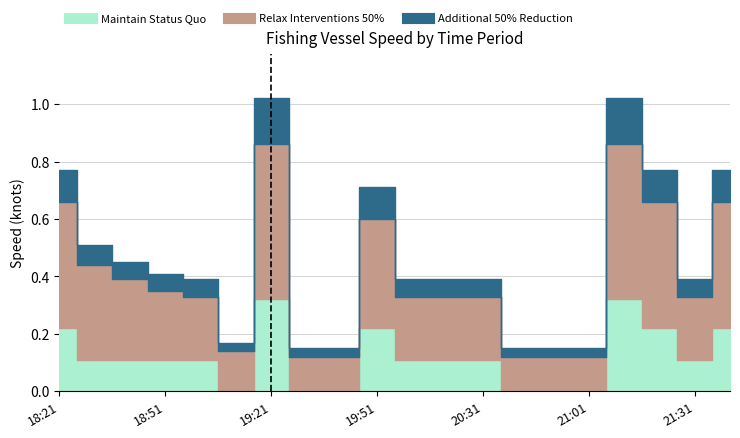

True or false: Maintain Status Quo has a value of 0.1 at 21:31.

True